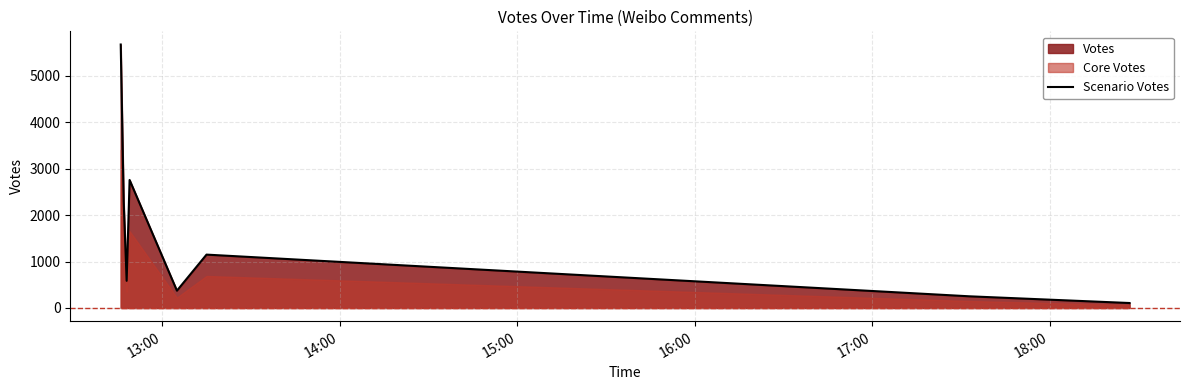

True or false: the data has more than 0 interior local peaks.

True